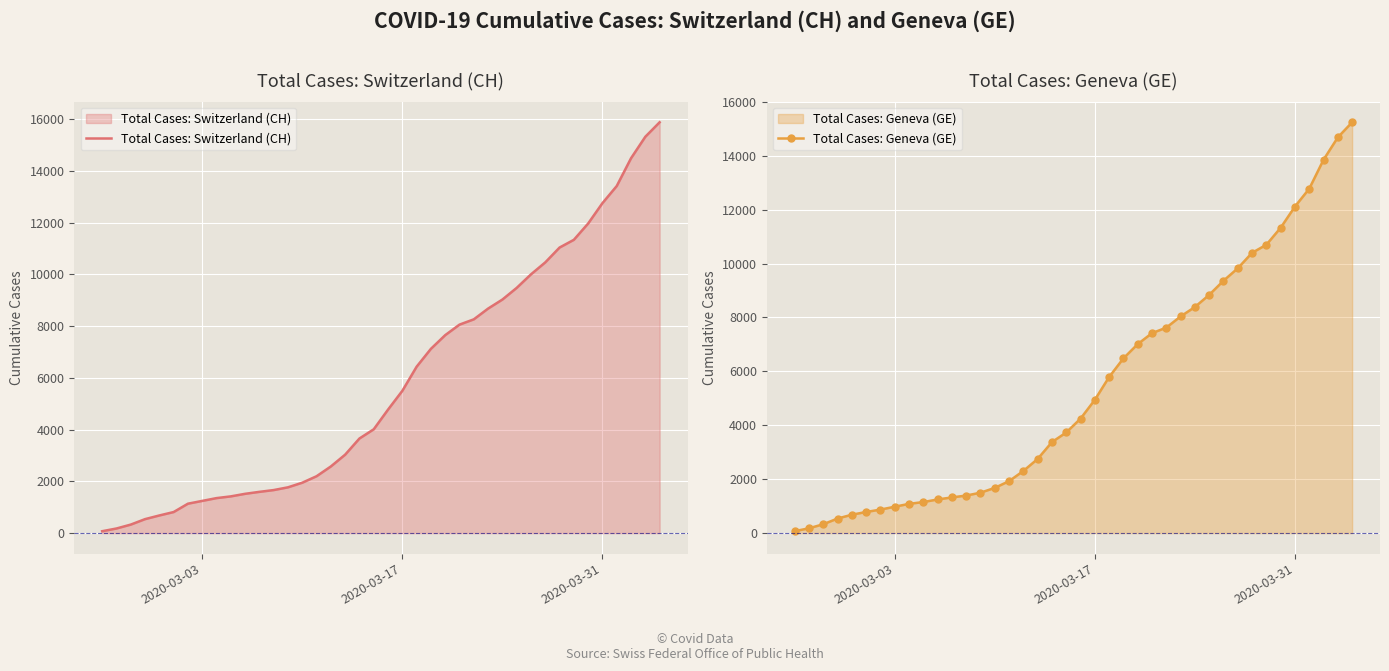

What is the minimum value shown in the chart?

73